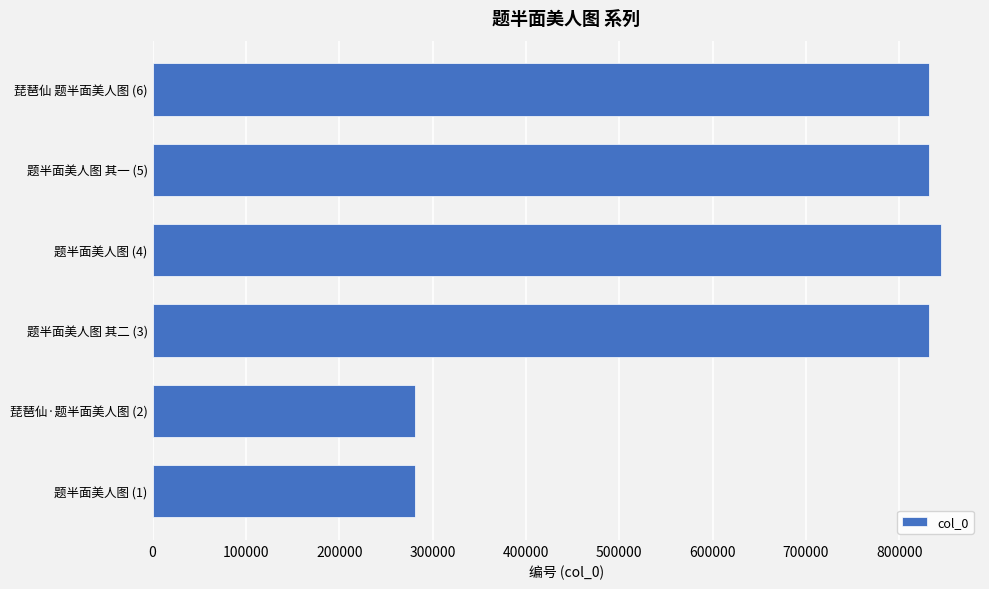

Does the chart contain stacked bars?

No